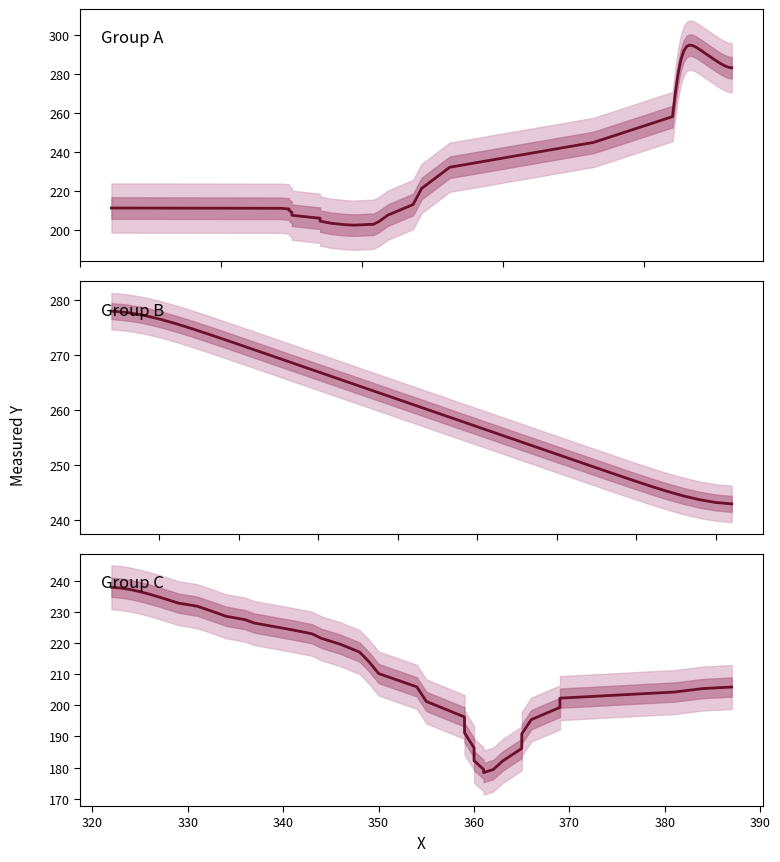

Count the number of data series in this chart.

3